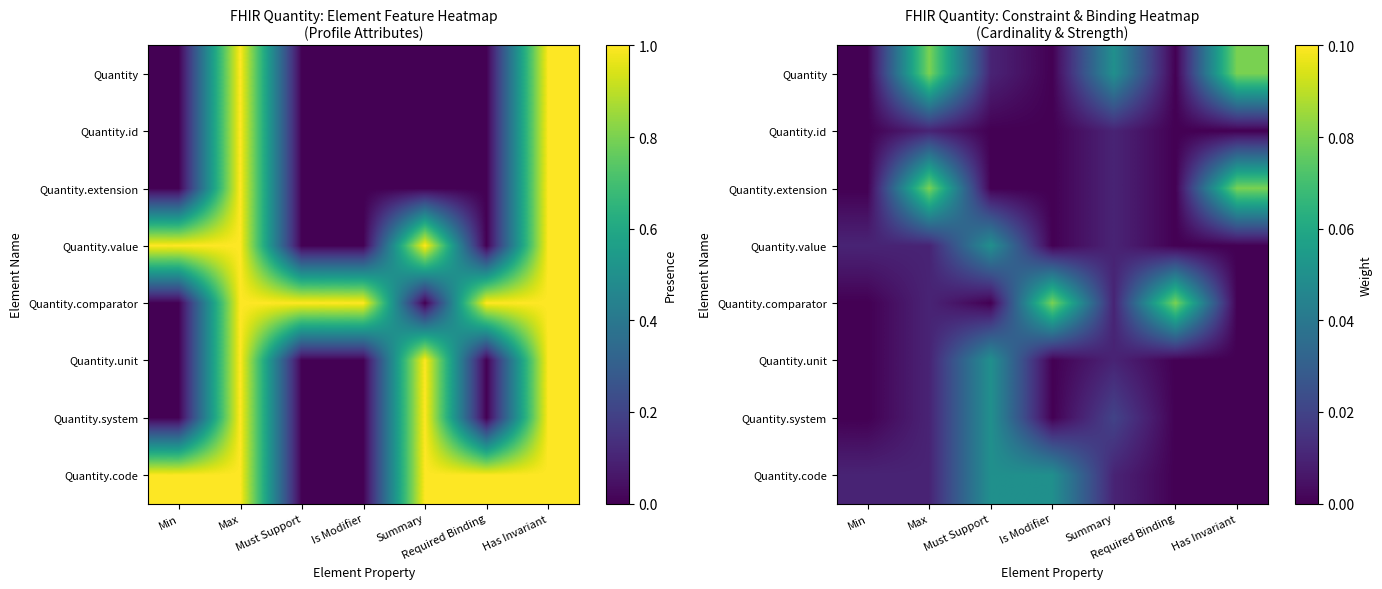

List the series in order of their peak value, lowest first.

Quantity.id, Quantity.value, Quantity.unit, Quantity.system, Quantity.code, Quantity, Quantity.extension, Quantity.comparator